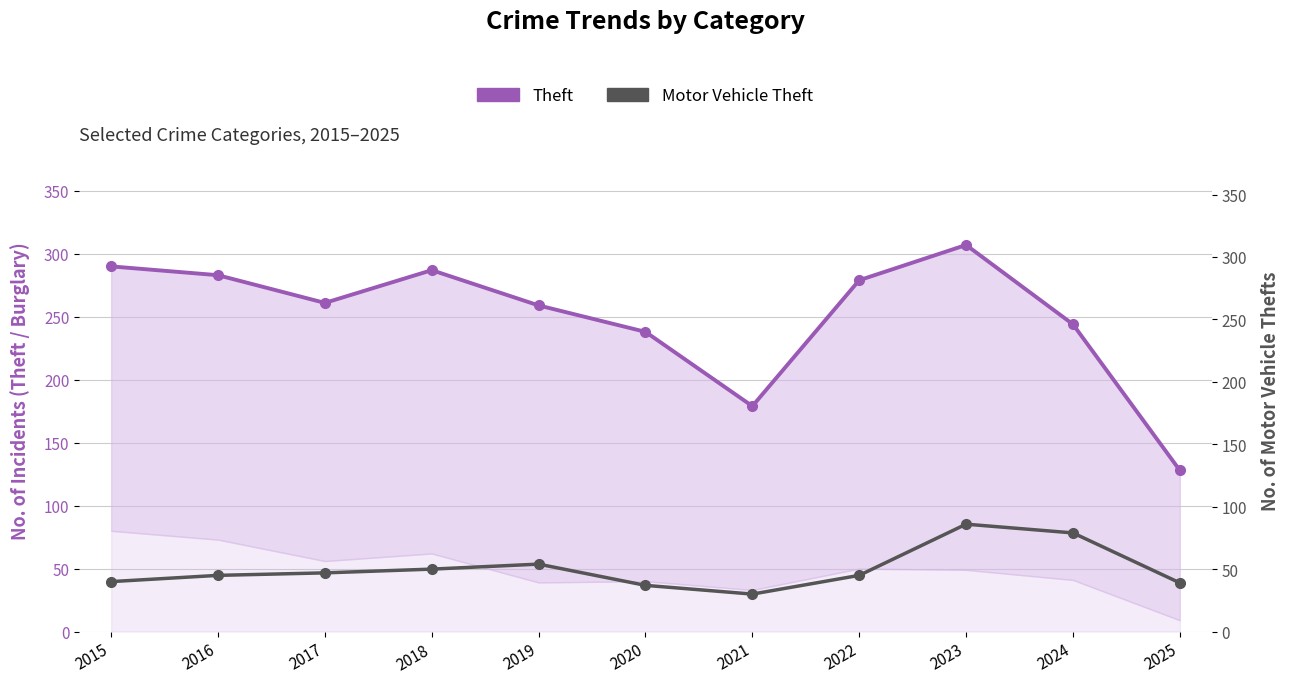

At which label does Motor Vehicle Theft reach its minimum?

2021